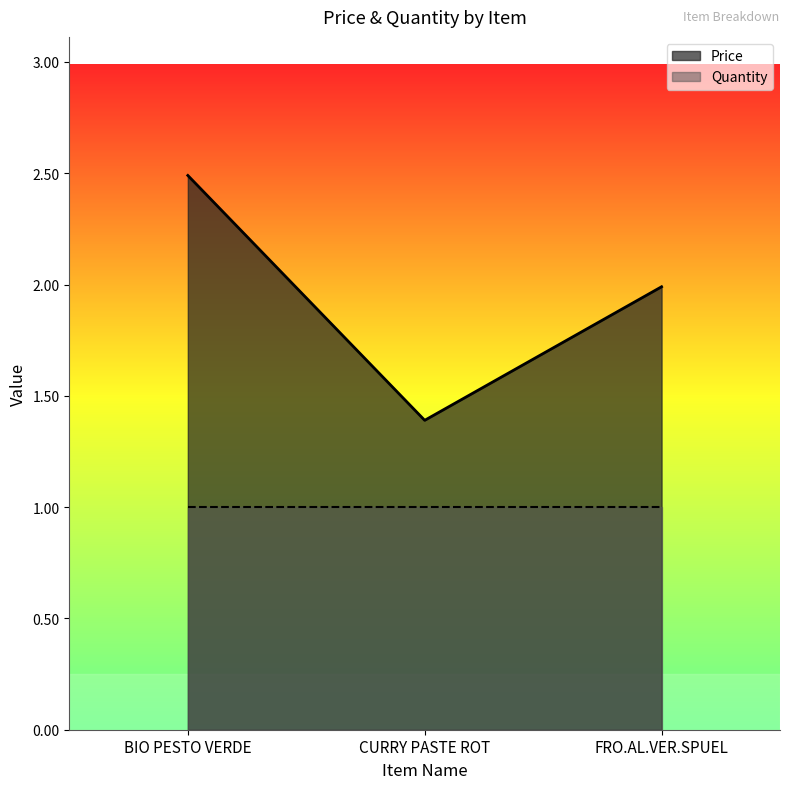

What is the difference between the maximum and minimum values?

1.1